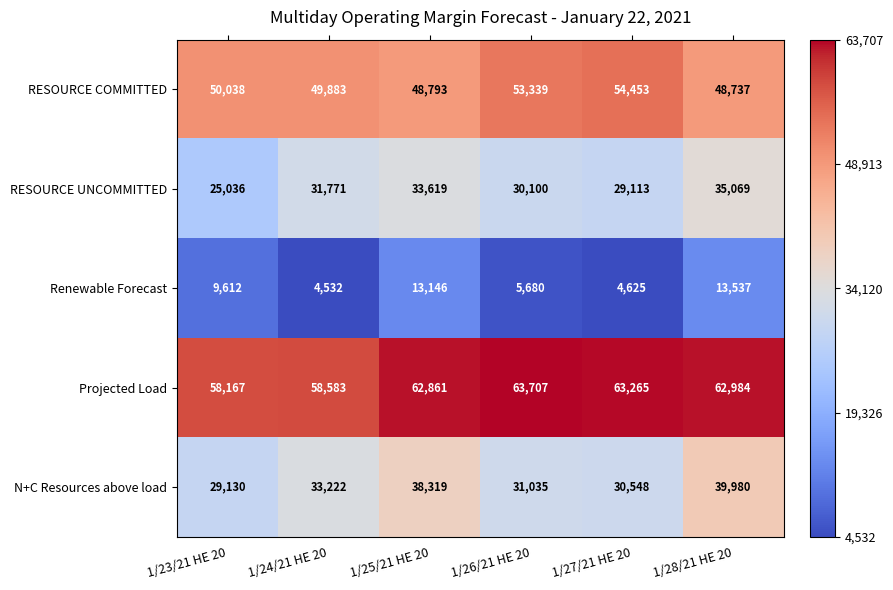

At which category does the chart reach its peak across all series?

1/26/21 HE 20